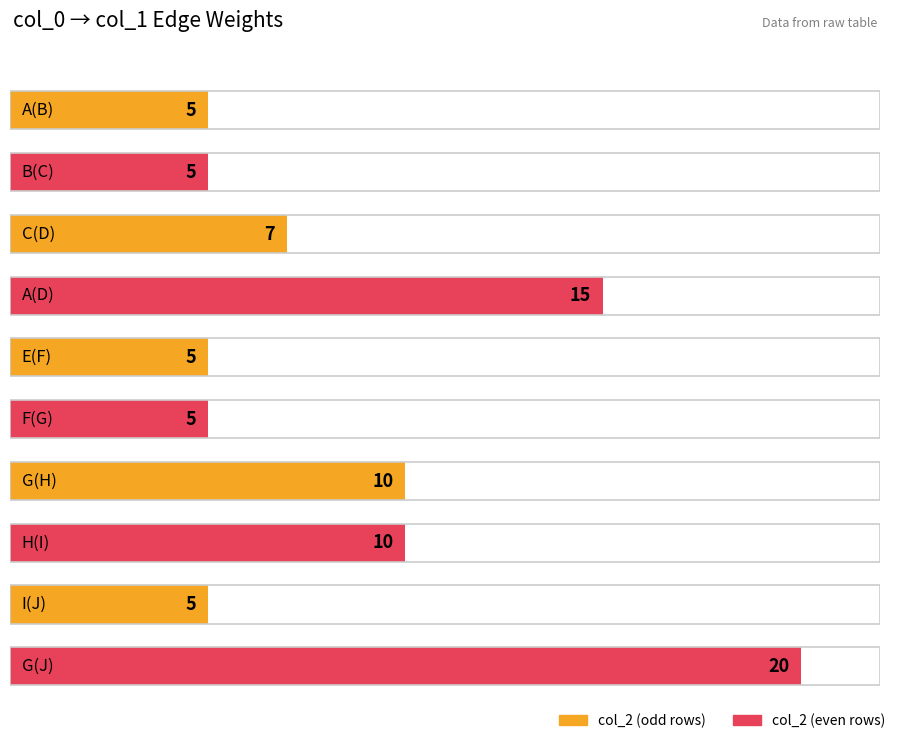

What is the sum of all values?

87